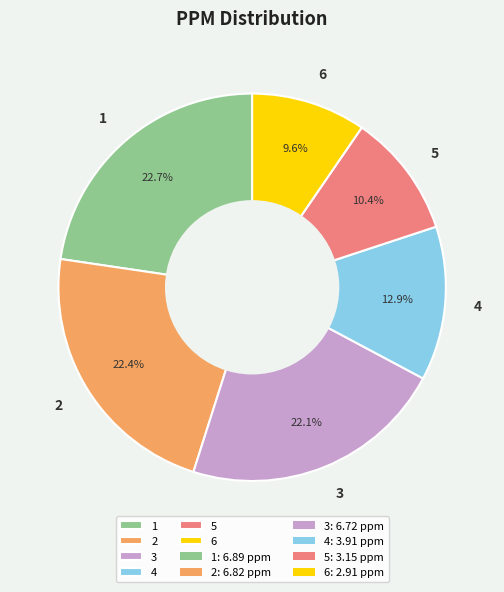

Do 6 and 2 together represent more than half of the pie?

No